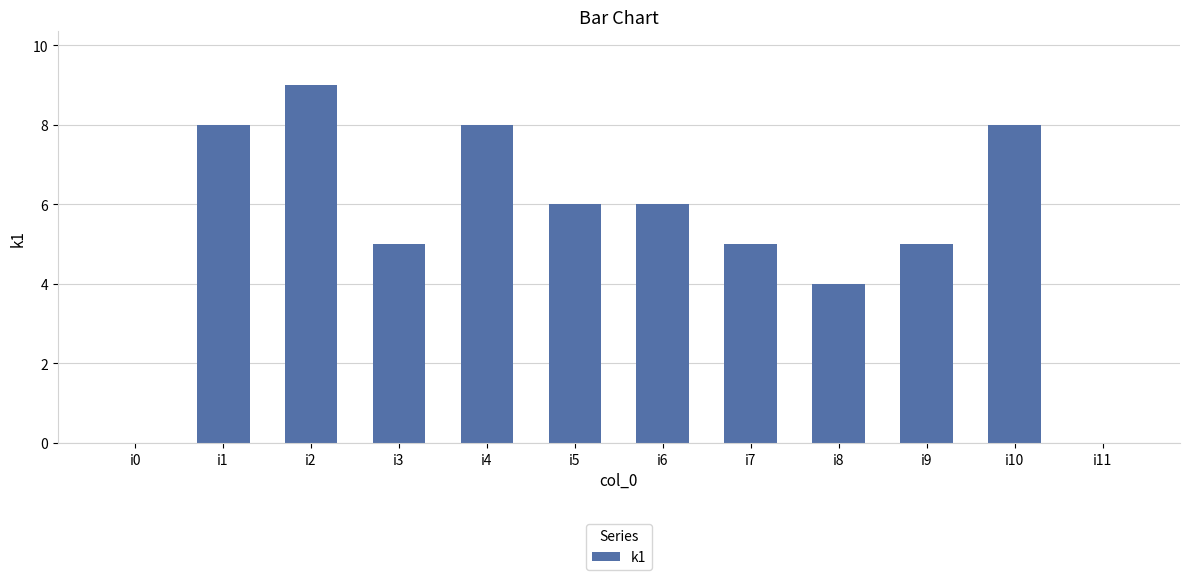

What is the maximum value shown in the chart?

9